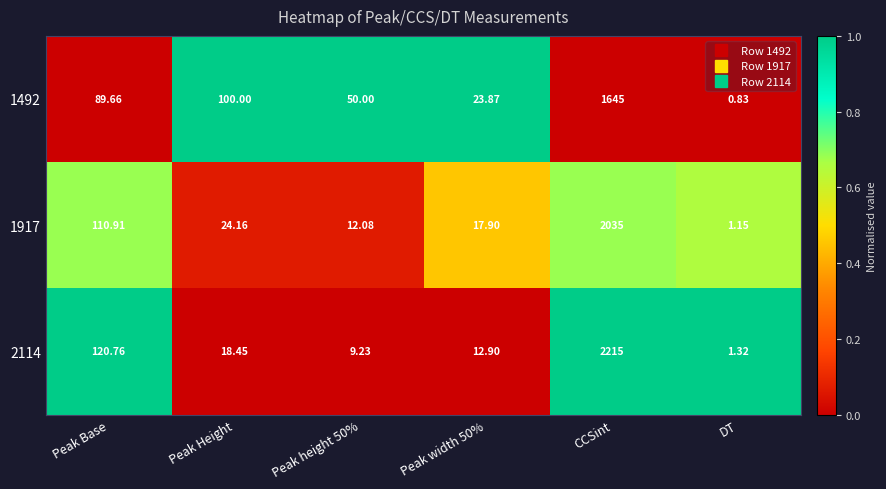

Which series changed the most between Peak Base and CCSint?

2114